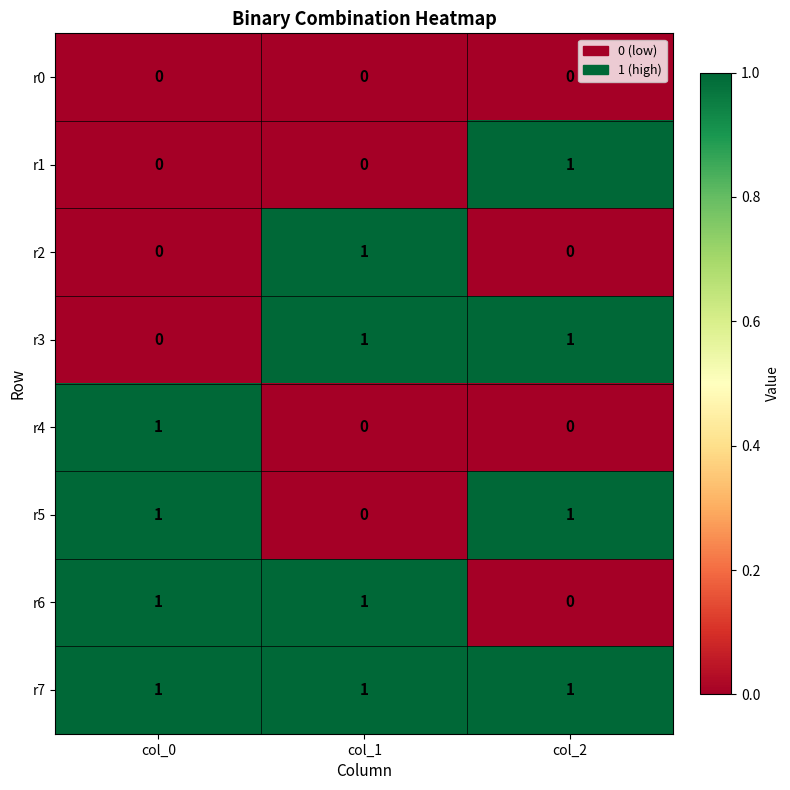

How many r5 values are between 0 and 1?

3